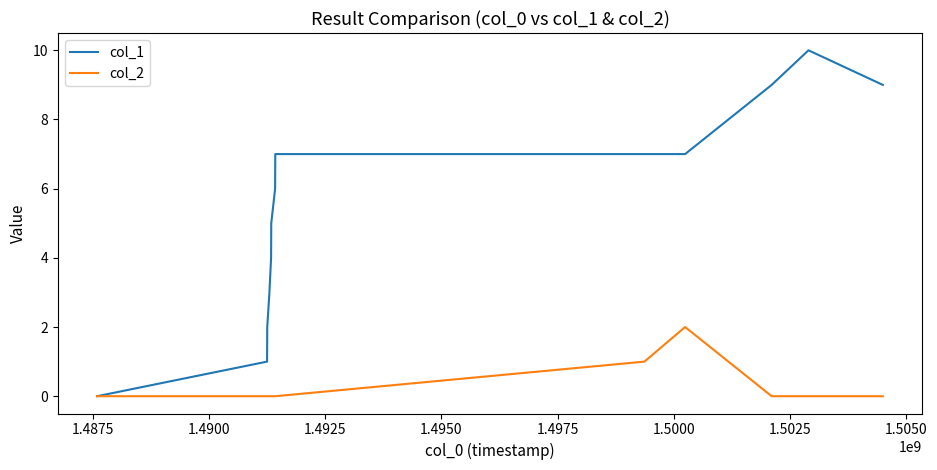

What is the sum of all col_2 values?

3